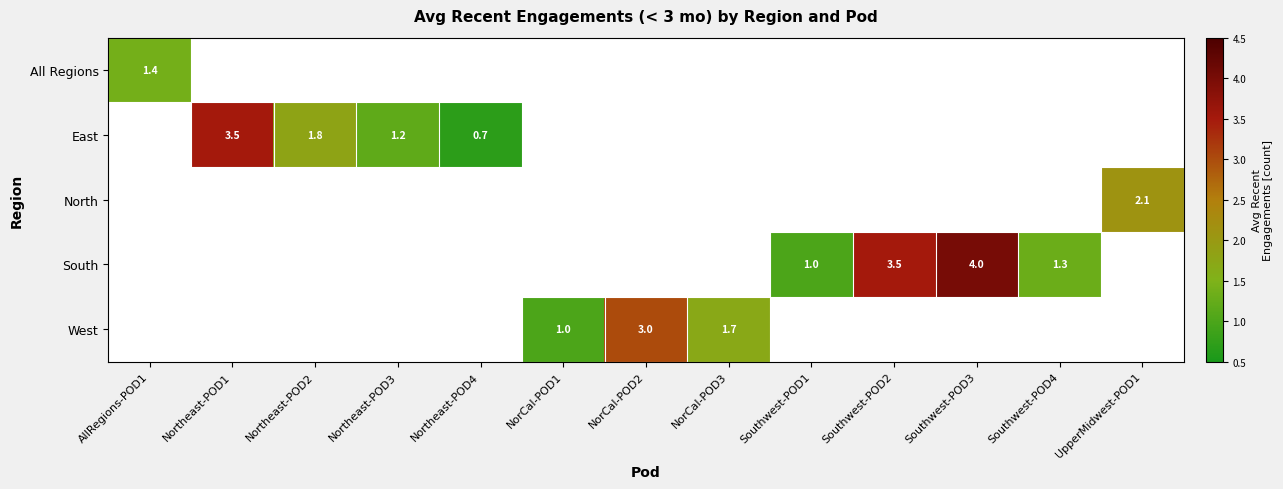

The West series shows 3.0 at NorCal-POD2. True or false?

True